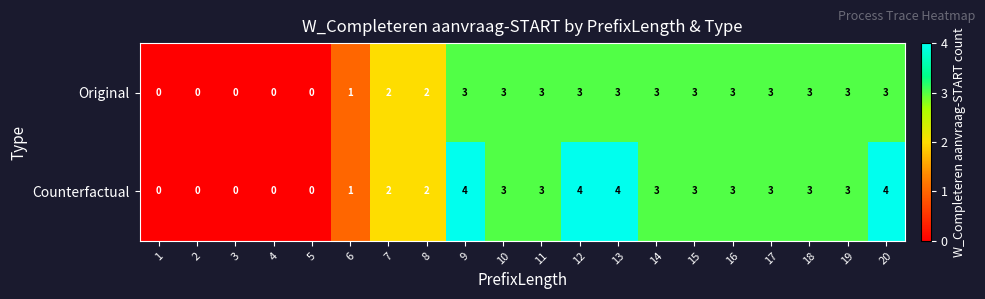

Which series has the largest range (max minus min)?

Counterfactual